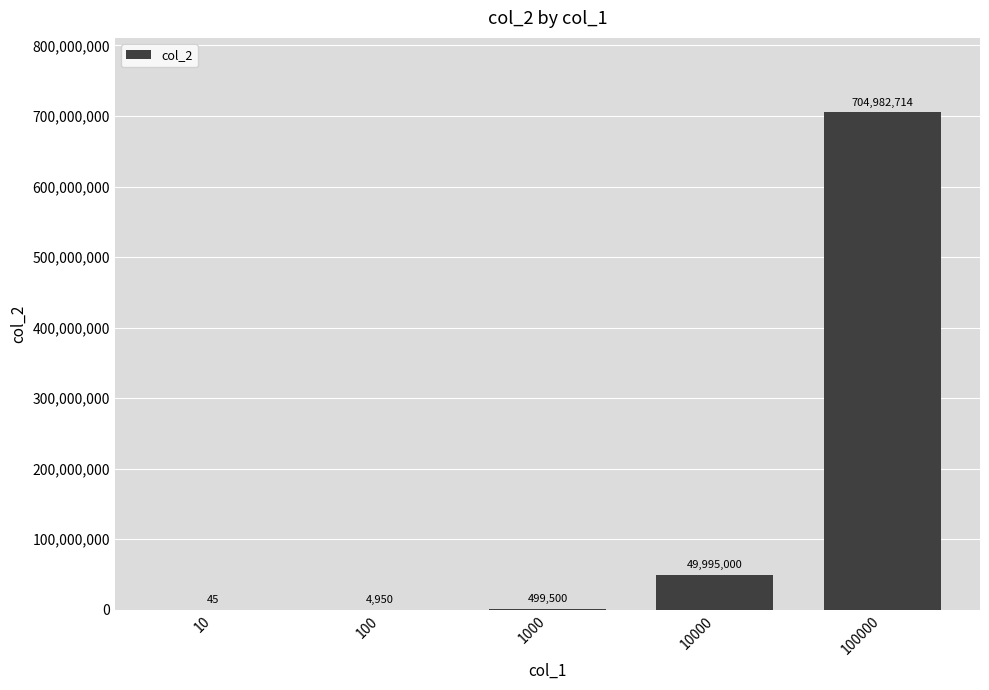

Reading left to right, transcribe all the data shown in this chart.

10=45	100=4950	1000=499500	10000=49995000	100000=704982714